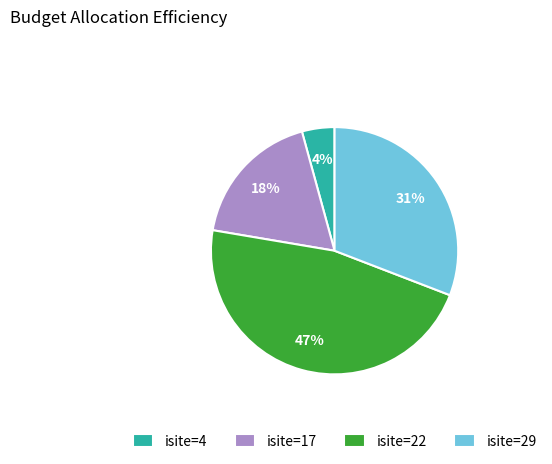

Do isite=17 and isite=29 together represent more than half of the pie?

No